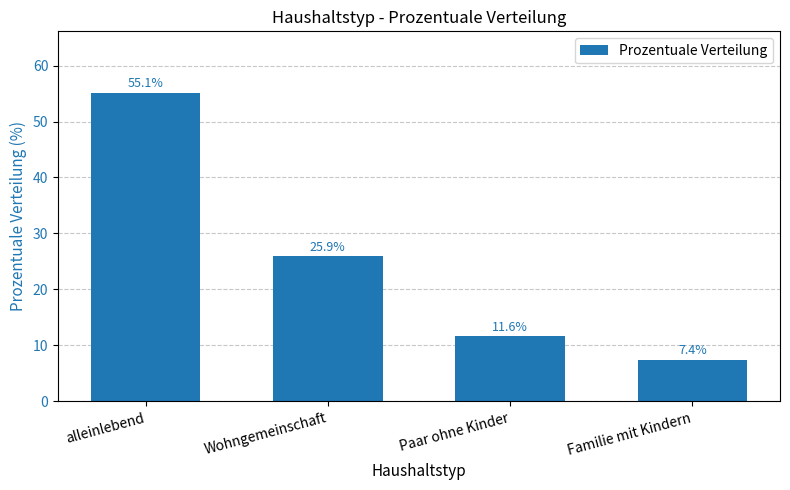

Rank the categories by value from highest to lowest.

alleinlebend, Wohngemeinschaft, Paar ohne Kinder, Familie mit Kindern